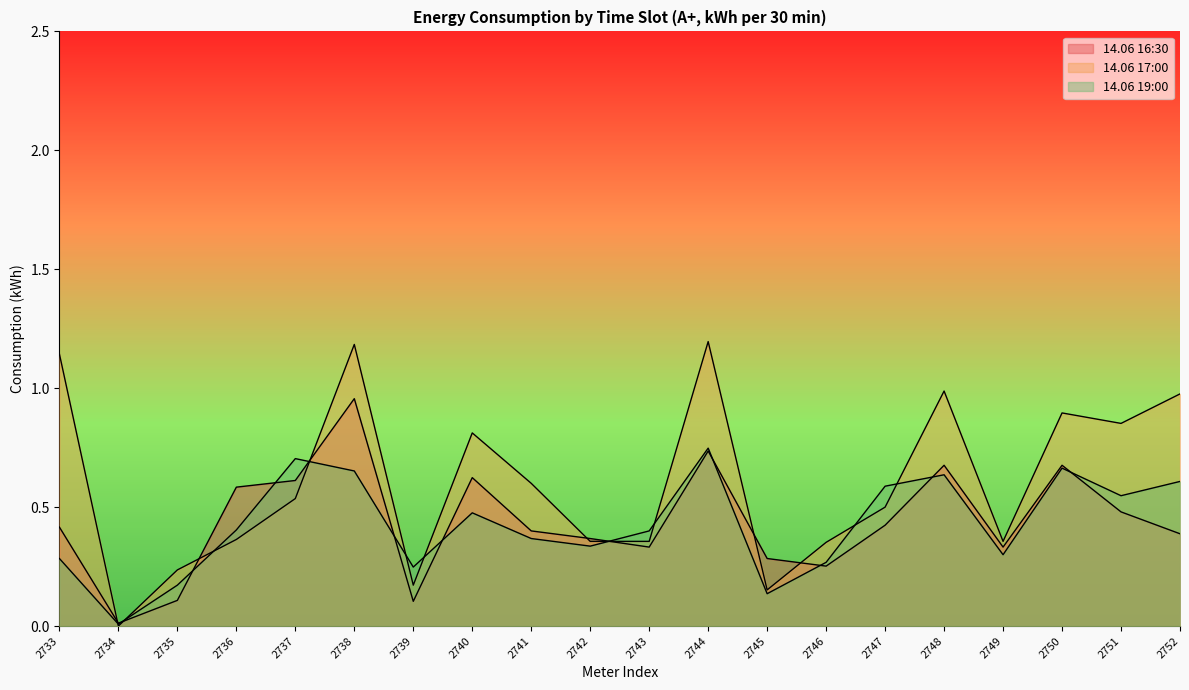

Which series has the largest range (max minus min)?

14.06 17:00